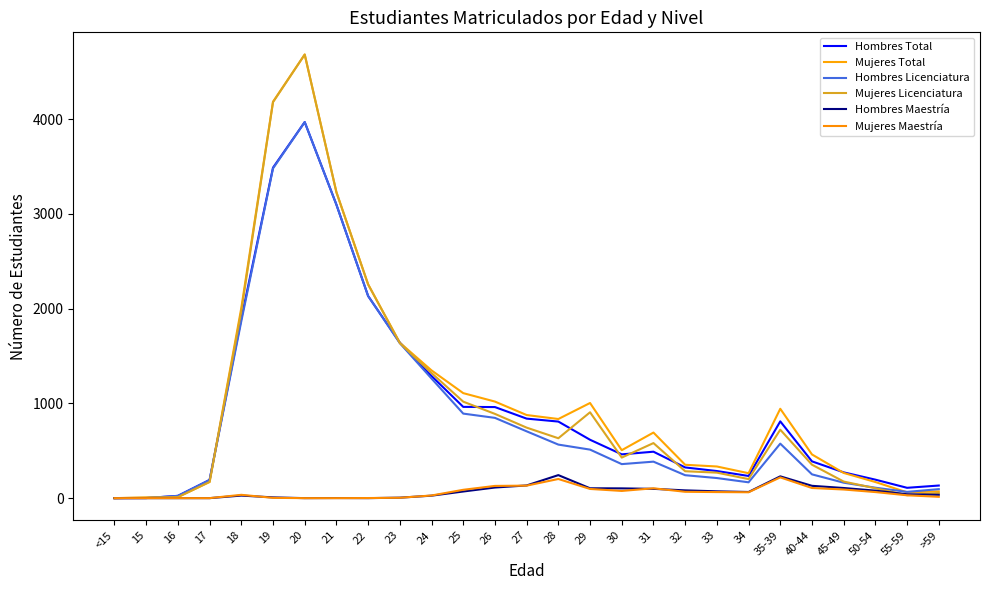

What is the total value across all series at 23?

6562